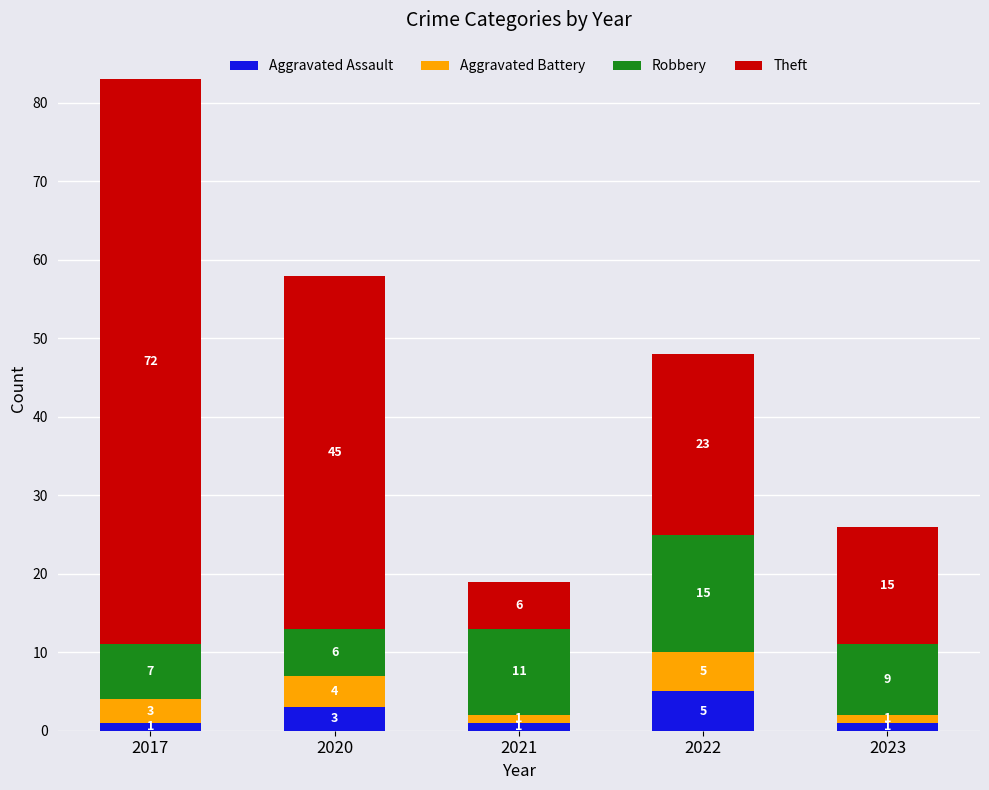

Does the chart contain any negative values?

No